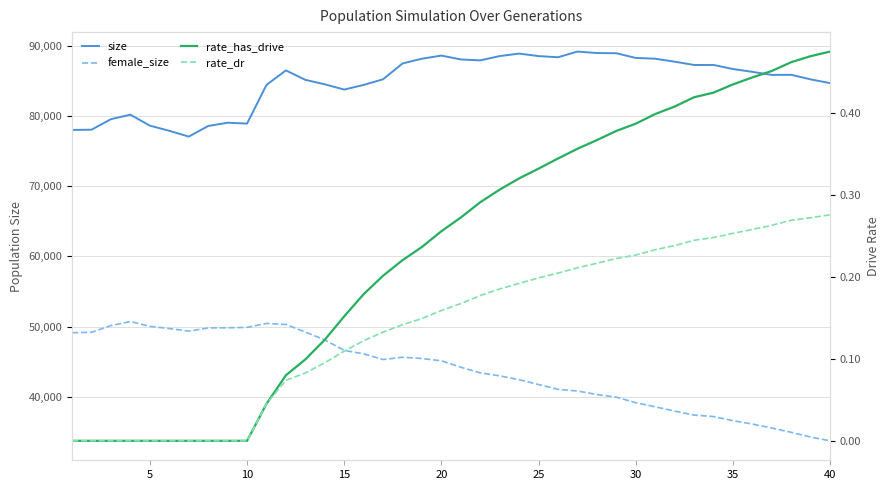

What is the value of the size point at the 9th from the left?

79015.0